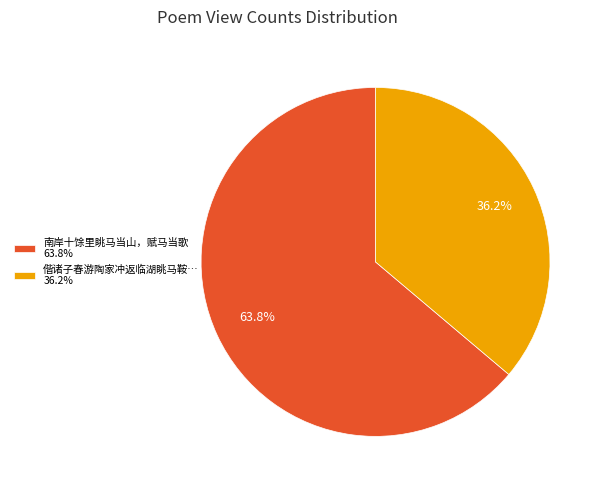

Does 南岸十馀里眺马当山，赋马当歌 63.8% represent more than half of the total?

Yes